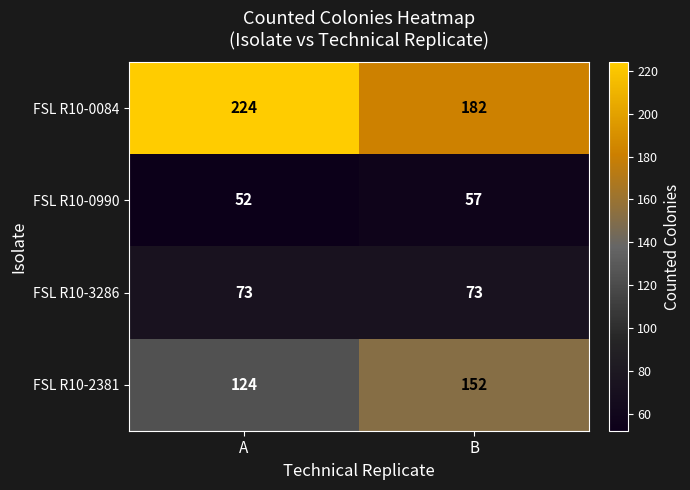

Reading right to left, list all the values displayed in this chart.

FSL R10-0084: 182	224
FSL R10-0990: 57	52
FSL R10-3286: 73	73
FSL R10-2381: 152	124